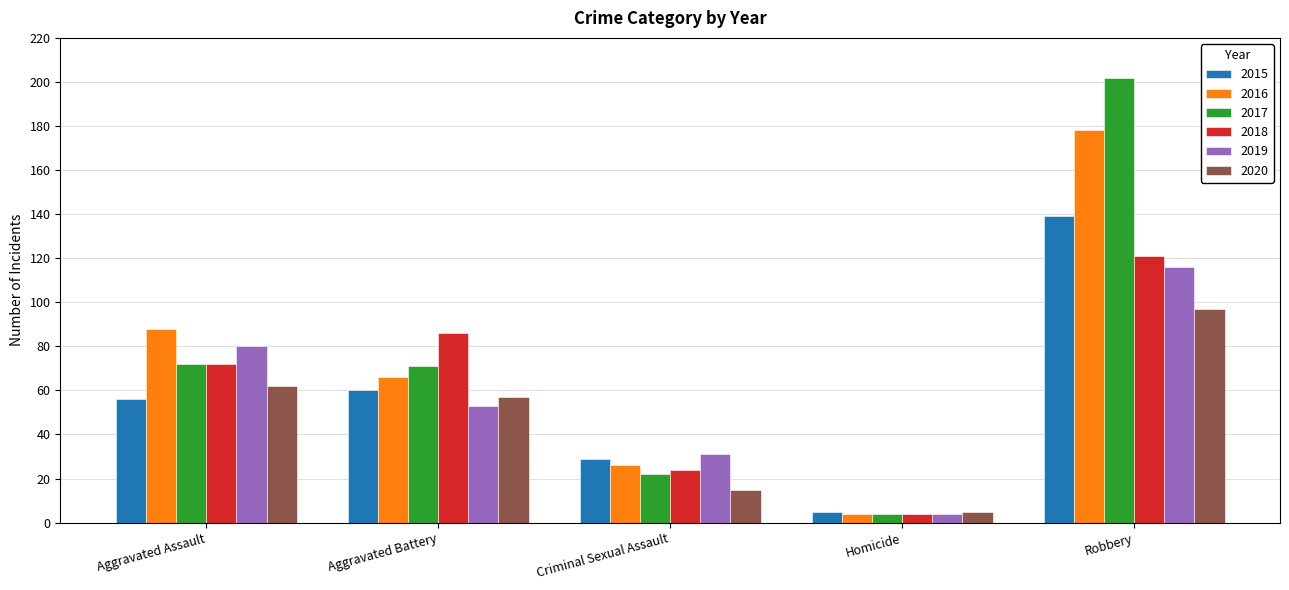

What is the difference between the highest and lowest values at Aggravated Battery?

33